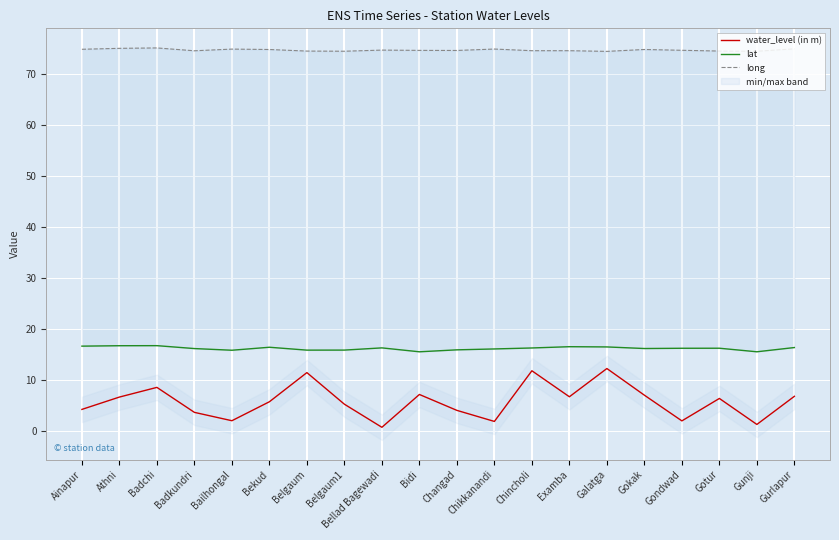

What is the maximum value for water_level (in m)?

12.2